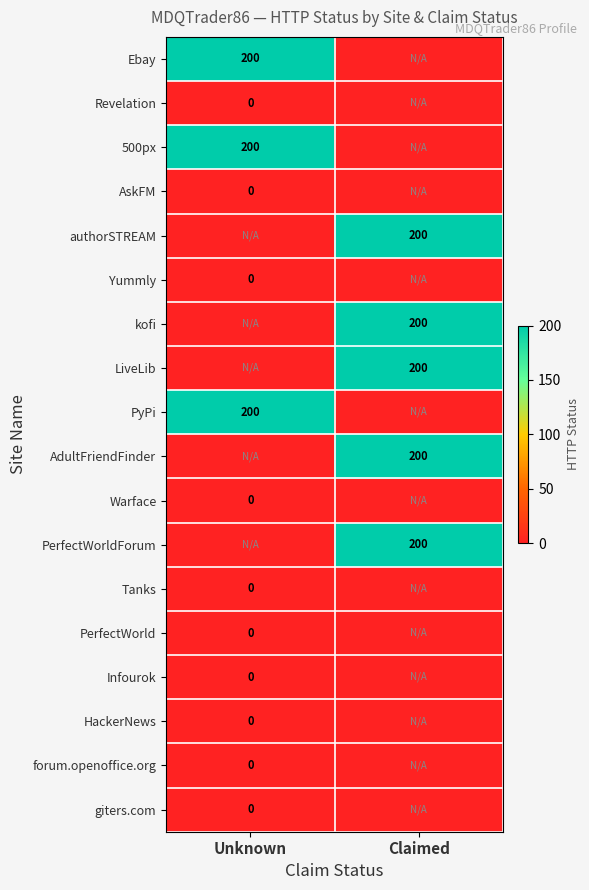

Is it true that AdultFriendFinder equals 200 at Claimed?

True